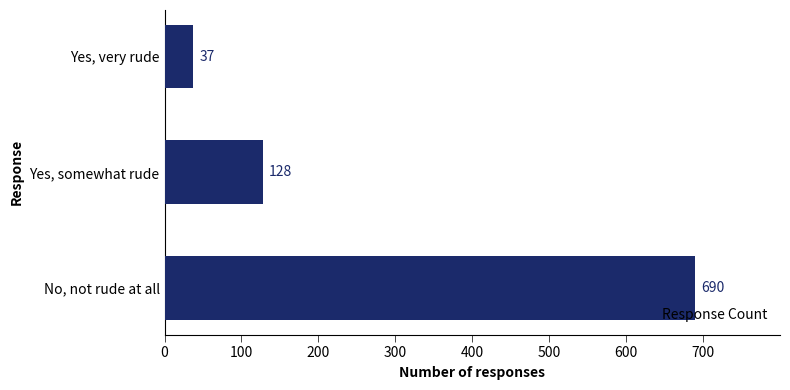

Which has a higher value, Yes, very rude or Yes, somewhat rude?

Yes, somewhat rude